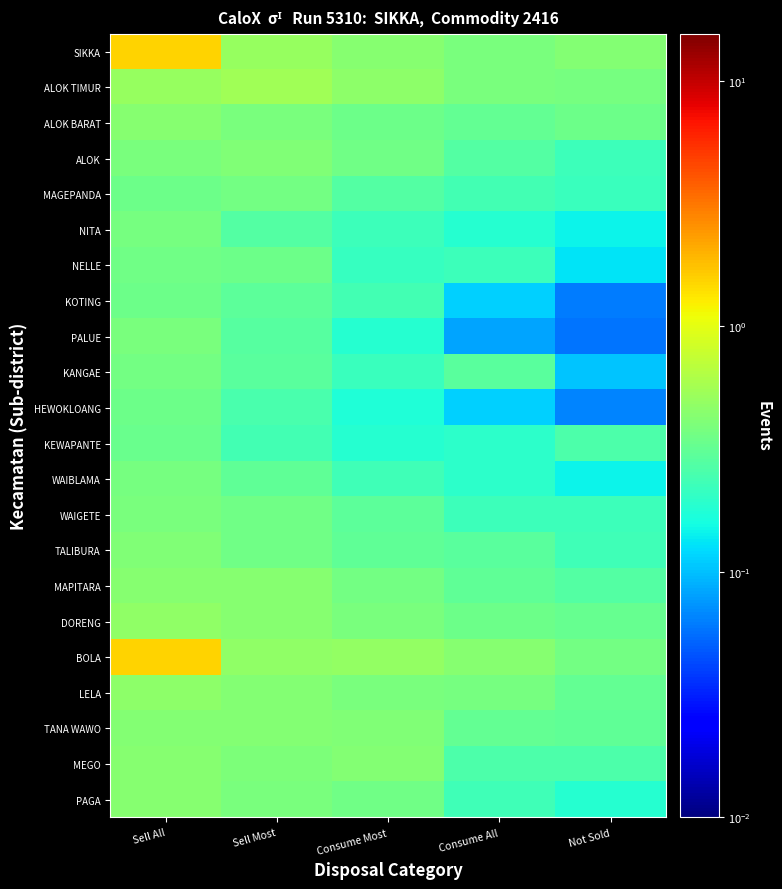

At how many categories does at least one series exceed 1?

1